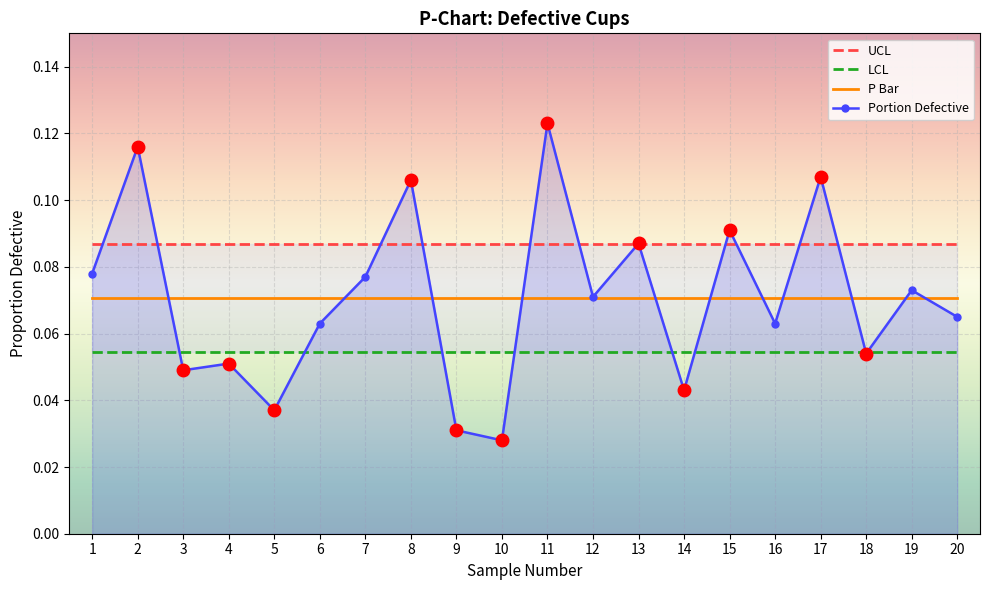

What is the sum of all Portion Defective values?

1.4